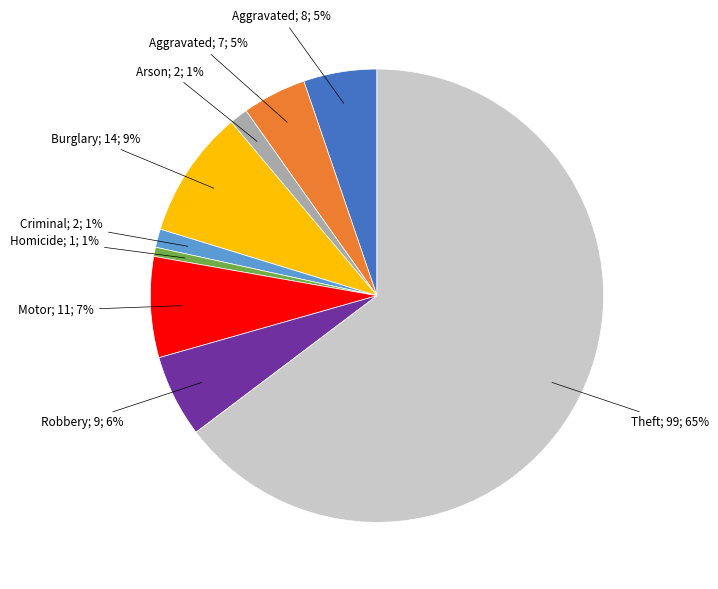

Does any single category account for the majority?

Yes